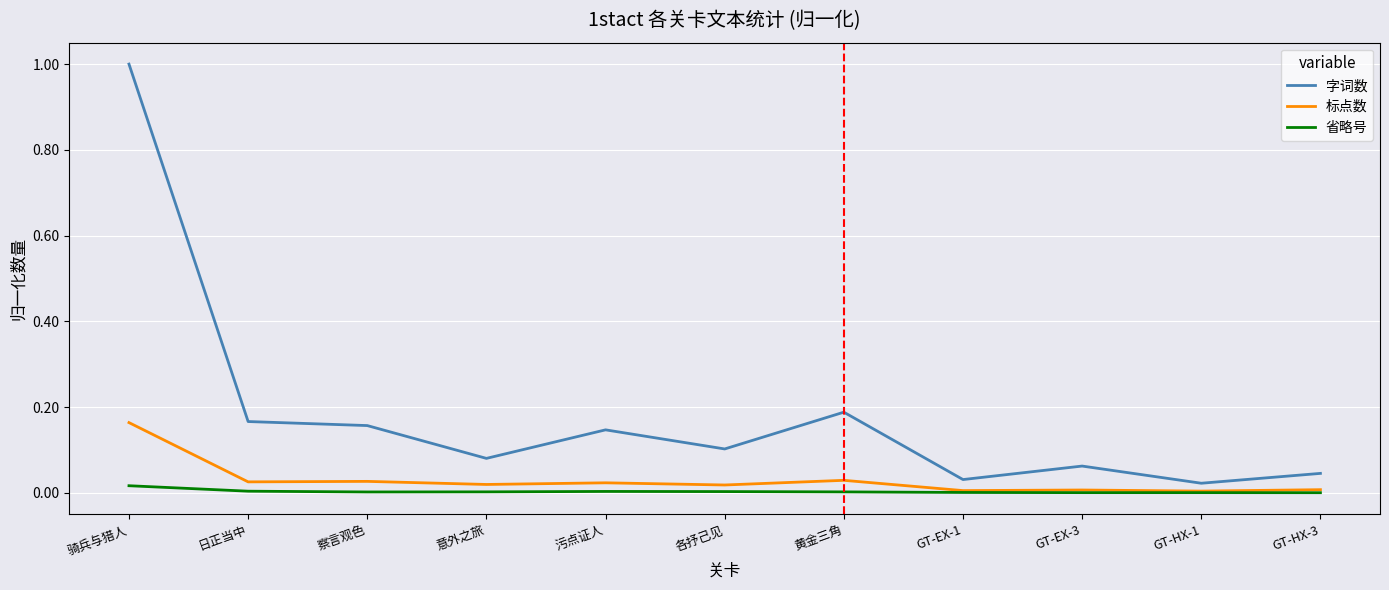

True or false: 标点数 and 字词数 intersect in this chart.

False